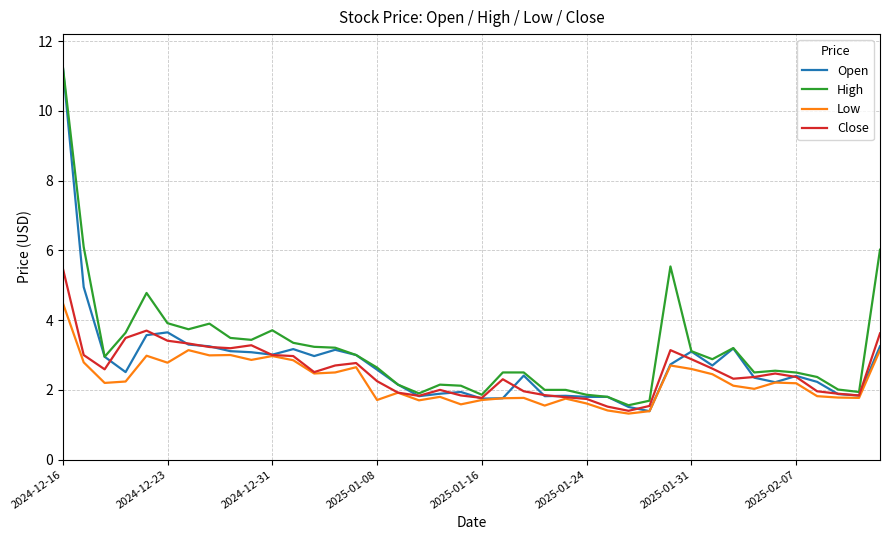

What is the average value of the Close series?

2.5